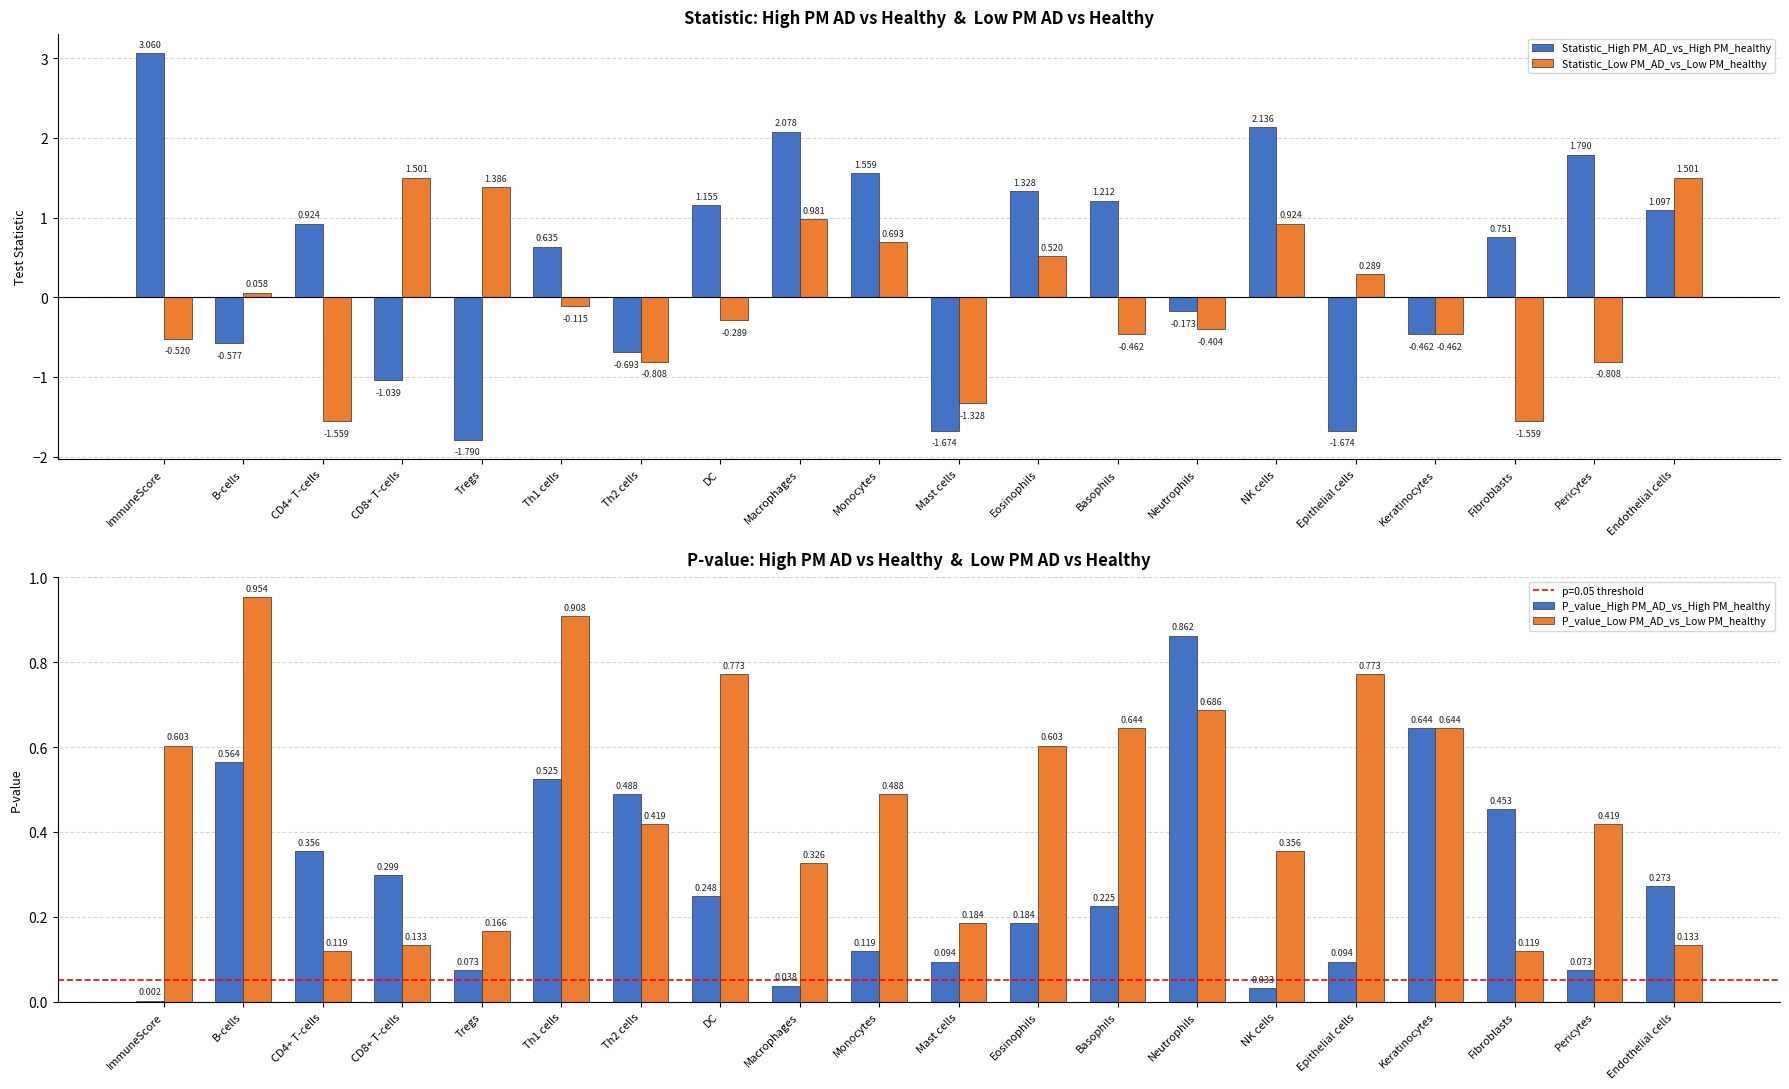

What is the total value across all series at Eosinophils?

2.6